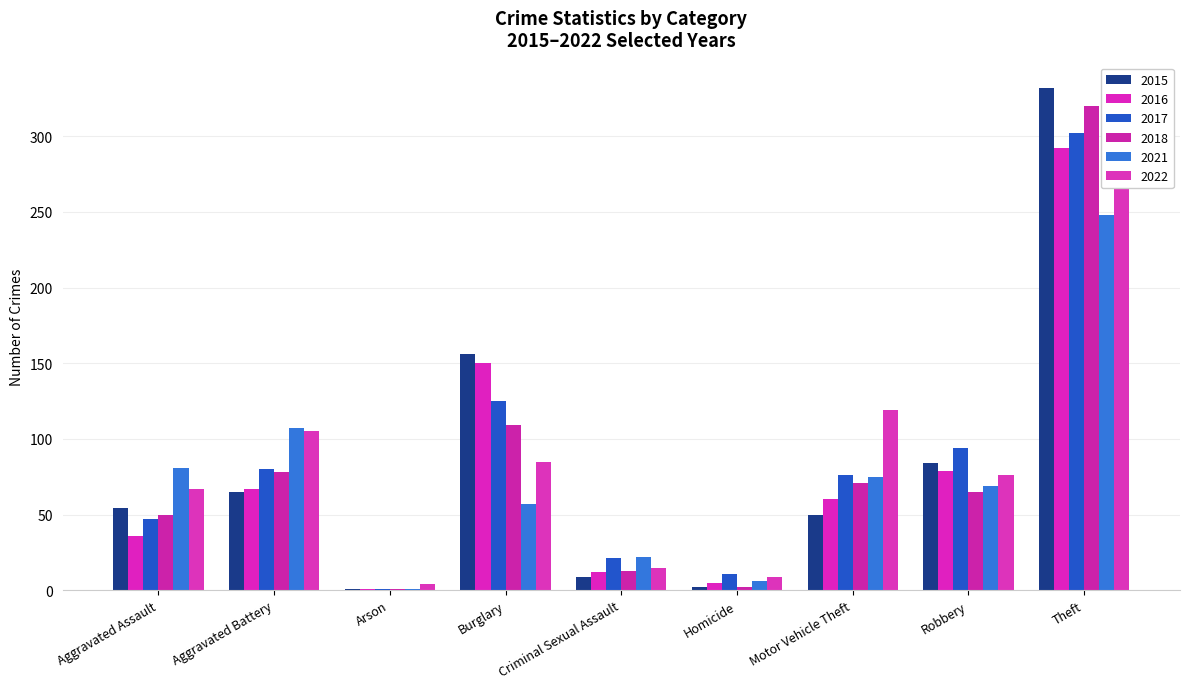

How many distinct data groups are displayed?

6